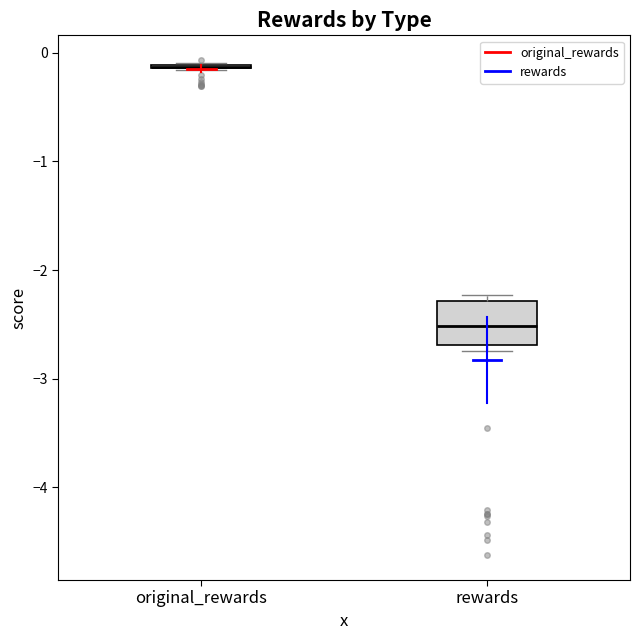

Which box is the tallest, from its lower edge to its upper edge?

rewards